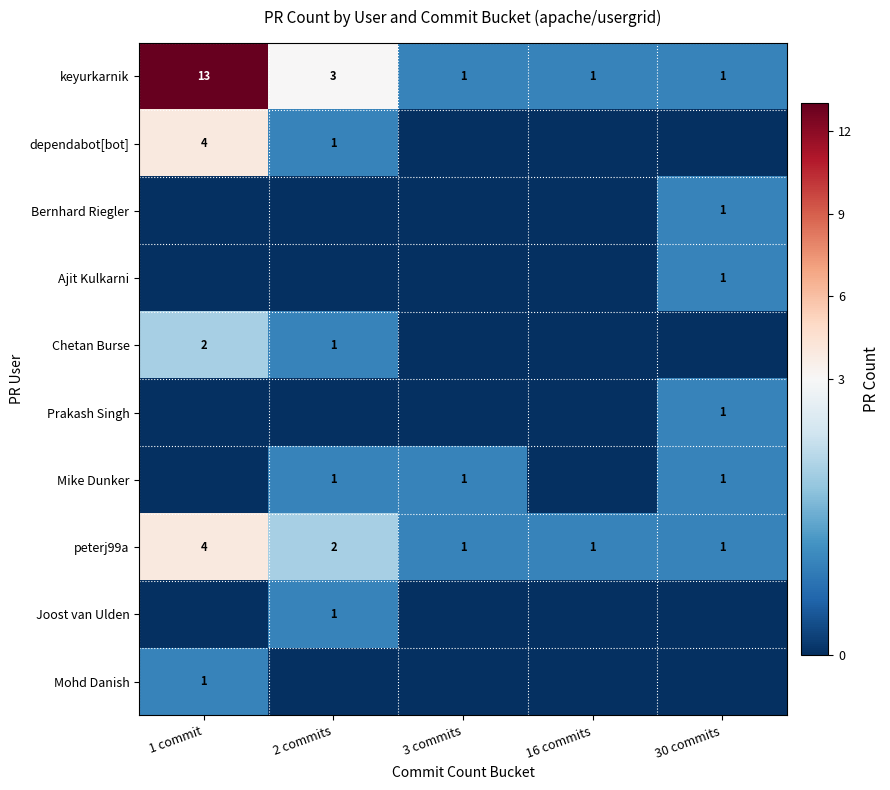

What is the total value across all series at 30 commits?

6